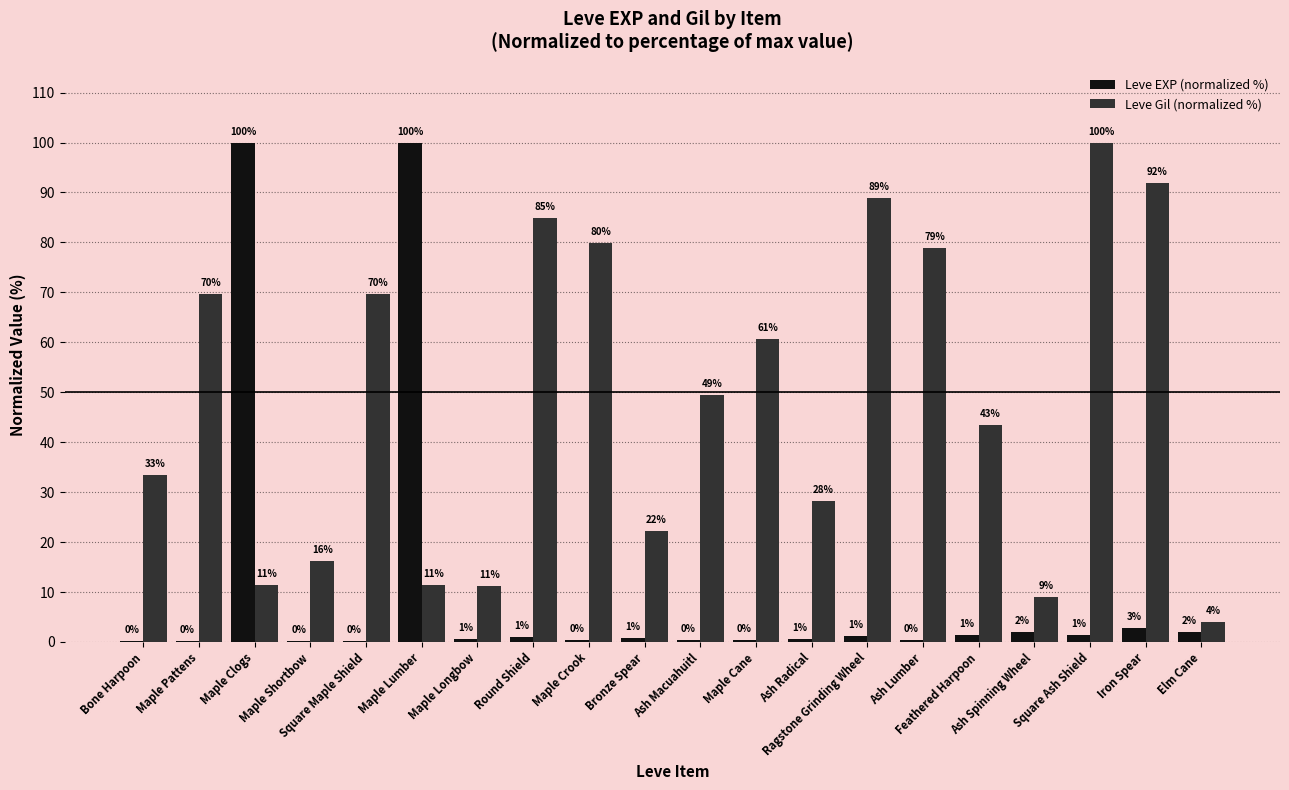

Rank the series by their average value, from lowest to highest.

Leve EXP (normalized %), Leve Gil (normalized %)